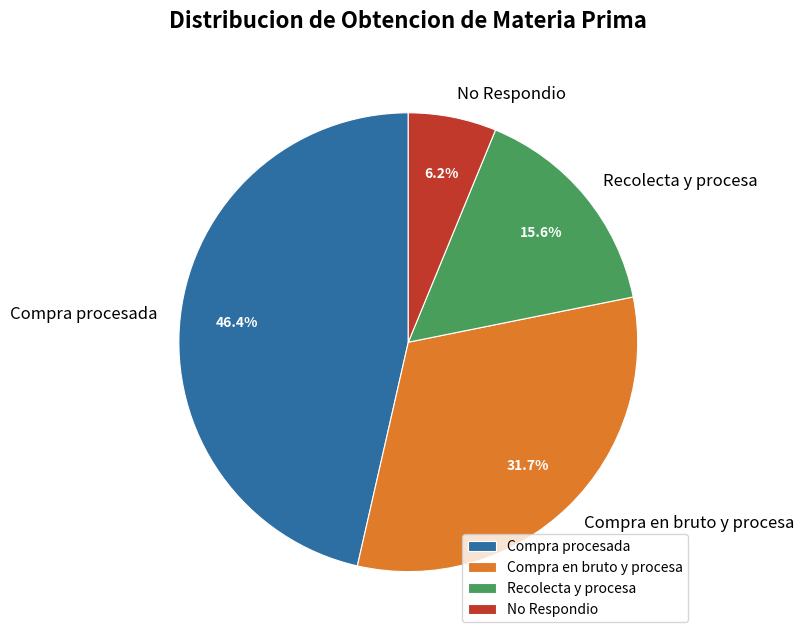

What is the largest slice in the pie chart?

Compra procesada